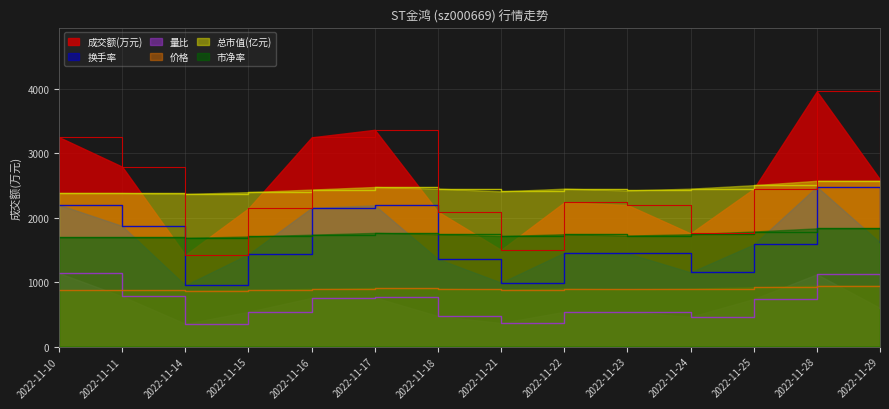

Is it true that 换手率 equals 1584.0 at 2022-11-25?

True